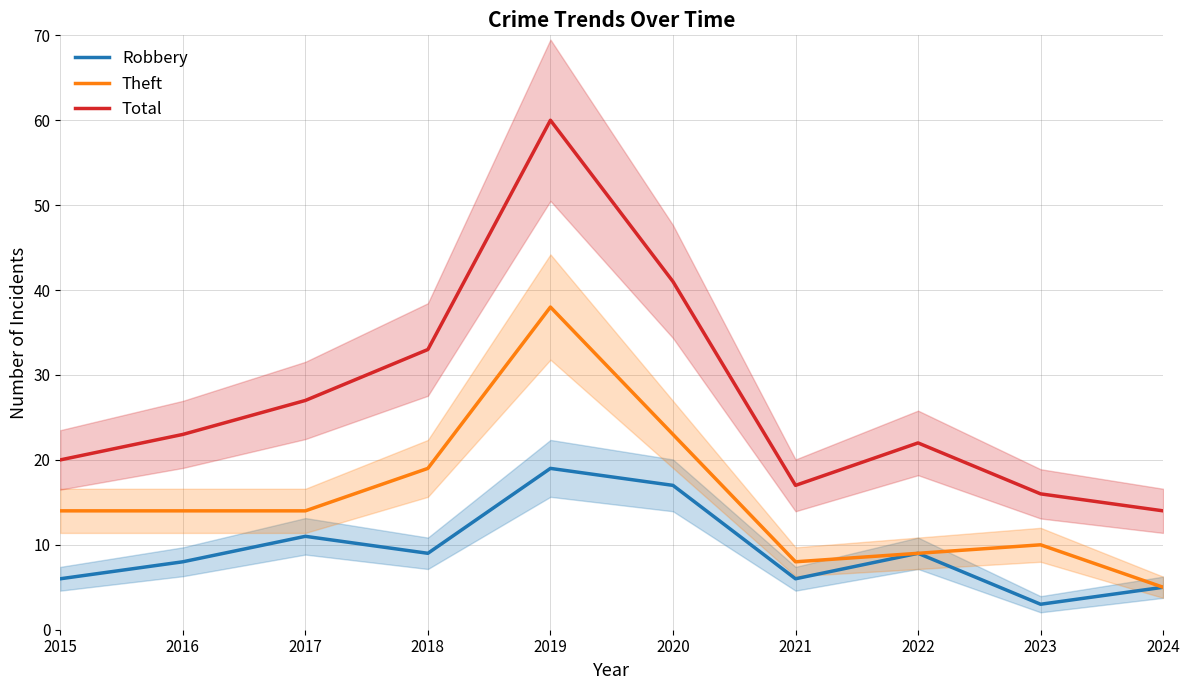

Which series has the widest spread of values?

Total